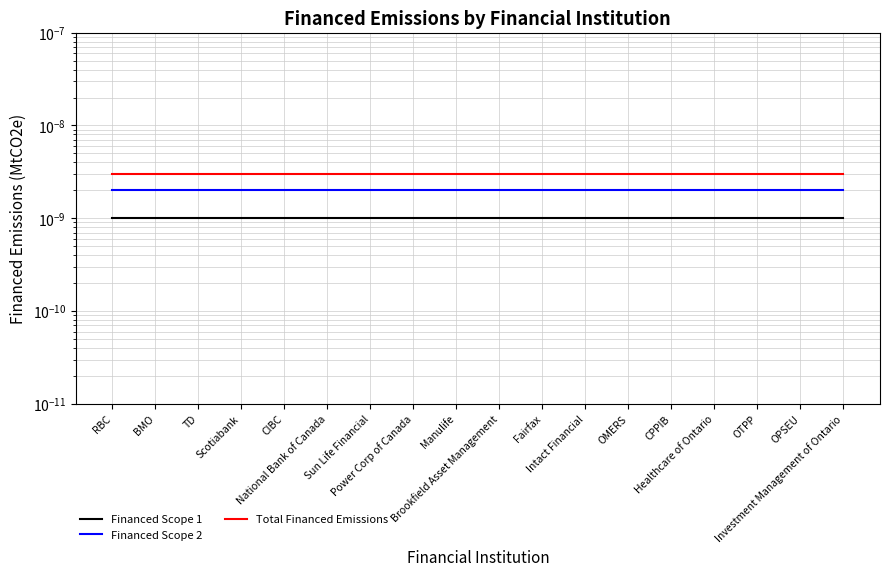

At how many categories does at least one series exceed 0?

18